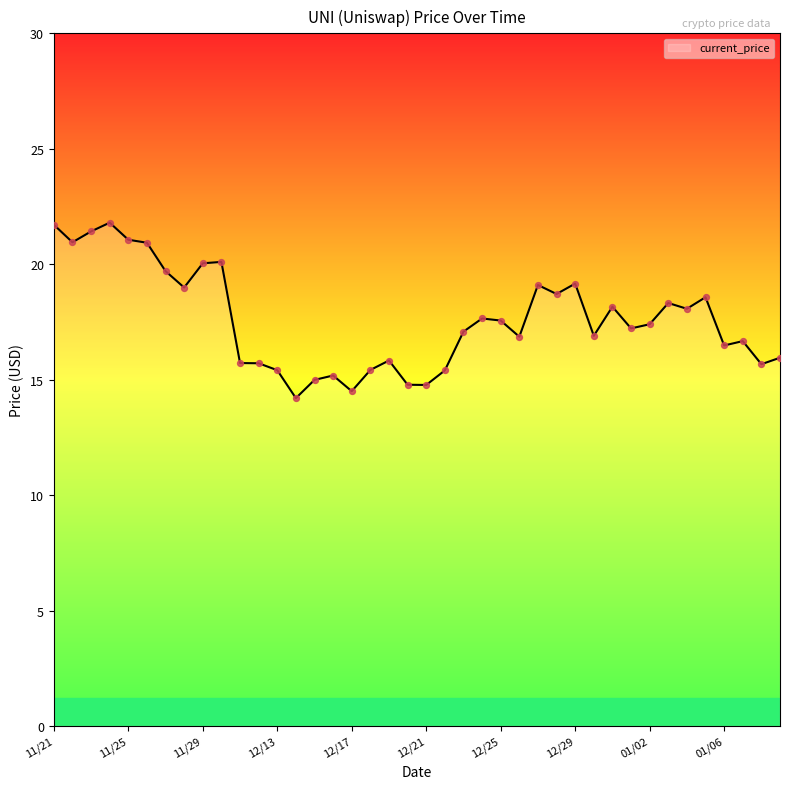

What is the difference between the maximum and minimum values?

7.6